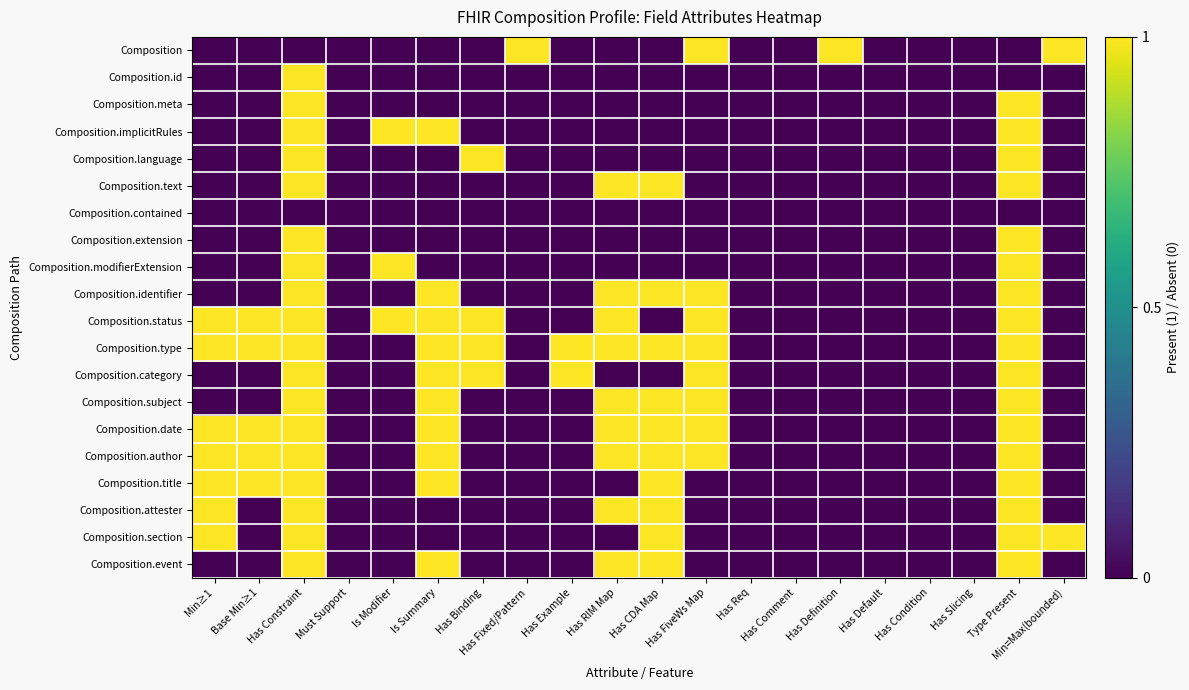

Reading right to left, list all the values displayed in this chart.

Composition: Min=Max(bounded)=1	Type Present=0	Has Slicing=0	Has Condition=0	Has Default=0	Has Definition=1	Has Comment=0	Has Req=0	Has FiveWs Map=1	Has CDA Map=0	Has RIM Map=0	Has Example=0	Has Fixed/Pattern=1	Has Binding=0	Is Summary=0	Is Modifier=0	Must Support=0	Has Constraint=0	Base Min≥1=0	Min≥1=0
Composition.id: Min=Max(bounded)=0	Type Present=0	Has Slicing=0	Has Condition=0	Has Default=0	Has Definition=0	Has Comment=0	Has Req=0	Has FiveWs Map=0	Has CDA Map=0	Has RIM Map=0	Has Example=0	Has Fixed/Pattern=0	Has Binding=0	Is Summary=0	Is Modifier=0	Must Support=0	Has Constraint=1	Base Min≥1=0	Min≥1=0
Composition.meta: Min=Max(bounded)=0	Type Present=1	Has Slicing=0	Has Condition=0	Has Default=0	Has Definition=0	Has Comment=0	Has Req=0	Has FiveWs Map=0	Has CDA Map=0	Has RIM Map=0	Has Example=0	Has Fixed/Pattern=0	Has Binding=0	Is Summary=0	Is Modifier=0	Must Support=0	Has Constraint=1	Base Min≥1=0	Min≥1=0
Composition.implicitRules: Min=Max(bounded)=0	Type Present=1	Has Slicing=0	Has Condition=0	Has Default=0	Has Definition=0	Has Comment=0	Has Req=0	Has FiveWs Map=0	Has CDA Map=0	Has RIM Map=0	Has Example=0	Has Fixed/Pattern=0	Has Binding=0	Is Summary=1	Is Modifier=1	Must Support=0	Has Constraint=1	Base Min≥1=0	Min≥1=0
Composition.language: Min=Max(bounded)=0	Type Present=1	Has Slicing=0	Has Condition=0	Has Default=0	Has Definition=0	Has Comment=0	Has Req=0	Has FiveWs Map=0	Has CDA Map=0	Has RIM Map=0	Has Example=0	Has Fixed/Pattern=0	Has Binding=1	Is Summary=0	Is Modifier=0	Must Support=0	Has Constraint=1	Base Min≥1=0	Min≥1=0
Composition.text: Min=Max(bounded)=0	Type Present=1	Has Slicing=0	Has Condition=0	Has Default=0	Has Definition=0	Has Comment=0	Has Req=0	Has FiveWs Map=0	Has CDA Map=1	Has RIM Map=1	Has Example=0	Has Fixed/Pattern=0	Has Binding=0	Is Summary=0	Is Modifier=0	Must Support=0	Has Constraint=1	Base Min≥1=0	Min≥1=0
Composition.contained: Min=Max(bounded)=0	Type Present=0	Has Slicing=0	Has Condition=0	Has Default=0	Has Definition=0	Has Comment=0	Has Req=0	Has FiveWs Map=0	Has CDA Map=0	Has RIM Map=0	Has Example=0	Has Fixed/Pattern=0	Has Binding=0	Is Summary=0	Is Modifier=0	Must Support=0	Has Constraint=0	Base Min≥1=0	Min≥1=0
Composition.extension: Min=Max(bounded)=0	Type Present=1	Has Slicing=0	Has Condition=0	Has Default=0	Has Definition=0	Has Comment=0	Has Req=0	Has FiveWs Map=0	Has CDA Map=0	Has RIM Map=0	Has Example=0	Has Fixed/Pattern=0	Has Binding=0	Is Summary=0	Is Modifier=0	Must Support=0	Has Constraint=1	Base Min≥1=0	Min≥1=0
Composition.modifierExtension: Min=Max(bounded)=0	Type Present=1	Has Slicing=0	Has Condition=0	Has Default=0	Has Definition=0	Has Comment=0	Has Req=0	Has FiveWs Map=0	Has CDA Map=0	Has RIM Map=0	Has Example=0	Has Fixed/Pattern=0	Has Binding=0	Is Summary=0	Is Modifier=1	Must Support=0	Has Constraint=1	Base Min≥1=0	Min≥1=0
Composition.identifier: Min=Max(bounded)=0	Type Present=1	Has Slicing=0	Has Condition=0	Has Default=0	Has Definition=0	Has Comment=0	Has Req=0	Has FiveWs Map=1	Has CDA Map=1	Has RIM Map=1	Has Example=0	Has Fixed/Pattern=0	Has Binding=0	Is Summary=1	Is Modifier=0	Must Support=0	Has Constraint=1	Base Min≥1=0	Min≥1=0
Composition.status: Min=Max(bounded)=0	Type Present=1	Has Slicing=0	Has Condition=0	Has Default=0	Has Definition=0	Has Comment=0	Has Req=0	Has FiveWs Map=1	Has CDA Map=0	Has RIM Map=1	Has Example=0	Has Fixed/Pattern=0	Has Binding=1	Is Summary=1	Is Modifier=1	Must Support=0	Has Constraint=1	Base Min≥1=1	Min≥1=1
Composition.type: Min=Max(bounded)=0	Type Present=1	Has Slicing=0	Has Condition=0	Has Default=0	Has Definition=0	Has Comment=0	Has Req=0	Has FiveWs Map=1	Has CDA Map=1	Has RIM Map=1	Has Example=1	Has Fixed/Pattern=0	Has Binding=1	Is Summary=1	Is Modifier=0	Must Support=0	Has Constraint=1	Base Min≥1=1	Min≥1=1
Composition.category: Min=Max(bounded)=0	Type Present=1	Has Slicing=0	Has Condition=0	Has Default=0	Has Definition=0	Has Comment=0	Has Req=0	Has FiveWs Map=1	Has CDA Map=0	Has RIM Map=0	Has Example=1	Has Fixed/Pattern=0	Has Binding=1	Is Summary=1	Is Modifier=0	Must Support=0	Has Constraint=1	Base Min≥1=0	Min≥1=0
Composition.subject: Min=Max(bounded)=0	Type Present=1	Has Slicing=0	Has Condition=0	Has Default=0	Has Definition=0	Has Comment=0	Has Req=0	Has FiveWs Map=1	Has CDA Map=1	Has RIM Map=1	Has Example=0	Has Fixed/Pattern=0	Has Binding=0	Is Summary=1	Is Modifier=0	Must Support=0	Has Constraint=1	Base Min≥1=0	Min≥1=0
Composition.date: Min=Max(bounded)=0	Type Present=1	Has Slicing=0	Has Condition=0	Has Default=0	Has Definition=0	Has Comment=0	Has Req=0	Has FiveWs Map=1	Has CDA Map=1	Has RIM Map=1	Has Example=0	Has Fixed/Pattern=0	Has Binding=0	Is Summary=1	Is Modifier=0	Must Support=0	Has Constraint=1	Base Min≥1=1	Min≥1=1
Composition.author: Min=Max(bounded)=0	Type Present=1	Has Slicing=0	Has Condition=0	Has Default=0	Has Definition=0	Has Comment=0	Has Req=0	Has FiveWs Map=1	Has CDA Map=1	Has RIM Map=1	Has Example=0	Has Fixed/Pattern=0	Has Binding=0	Is Summary=1	Is Modifier=0	Must Support=0	Has Constraint=1	Base Min≥1=1	Min≥1=1
Composition.title: Min=Max(bounded)=0	Type Present=1	Has Slicing=0	Has Condition=0	Has Default=0	Has Definition=0	Has Comment=0	Has Req=0	Has FiveWs Map=0	Has CDA Map=1	Has RIM Map=0	Has Example=0	Has Fixed/Pattern=0	Has Binding=0	Is Summary=1	Is Modifier=0	Must Support=0	Has Constraint=1	Base Min≥1=1	Min≥1=1
Composition.attester: Min=Max(bounded)=0	Type Present=1	Has Slicing=0	Has Condition=0	Has Default=0	Has Definition=0	Has Comment=0	Has Req=0	Has FiveWs Map=0	Has CDA Map=1	Has RIM Map=1	Has Example=0	Has Fixed/Pattern=0	Has Binding=0	Is Summary=0	Is Modifier=0	Must Support=0	Has Constraint=1	Base Min≥1=0	Min≥1=1
Composition.section: Min=Max(bounded)=1	Type Present=1	Has Slicing=0	Has Condition=0	Has Default=0	Has Definition=0	Has Comment=0	Has Req=0	Has FiveWs Map=0	Has CDA Map=1	Has RIM Map=0	Has Example=0	Has Fixed/Pattern=0	Has Binding=0	Is Summary=0	Is Modifier=0	Must Support=0	Has Constraint=1	Base Min≥1=0	Min≥1=1
Composition.event: Min=Max(bounded)=0	Type Present=1	Has Slicing=0	Has Condition=0	Has Default=0	Has Definition=0	Has Comment=0	Has Req=0	Has FiveWs Map=0	Has CDA Map=1	Has RIM Map=1	Has Example=0	Has Fixed/Pattern=0	Has Binding=0	Is Summary=1	Is Modifier=0	Must Support=0	Has Constraint=1	Base Min≥1=0	Min≥1=0